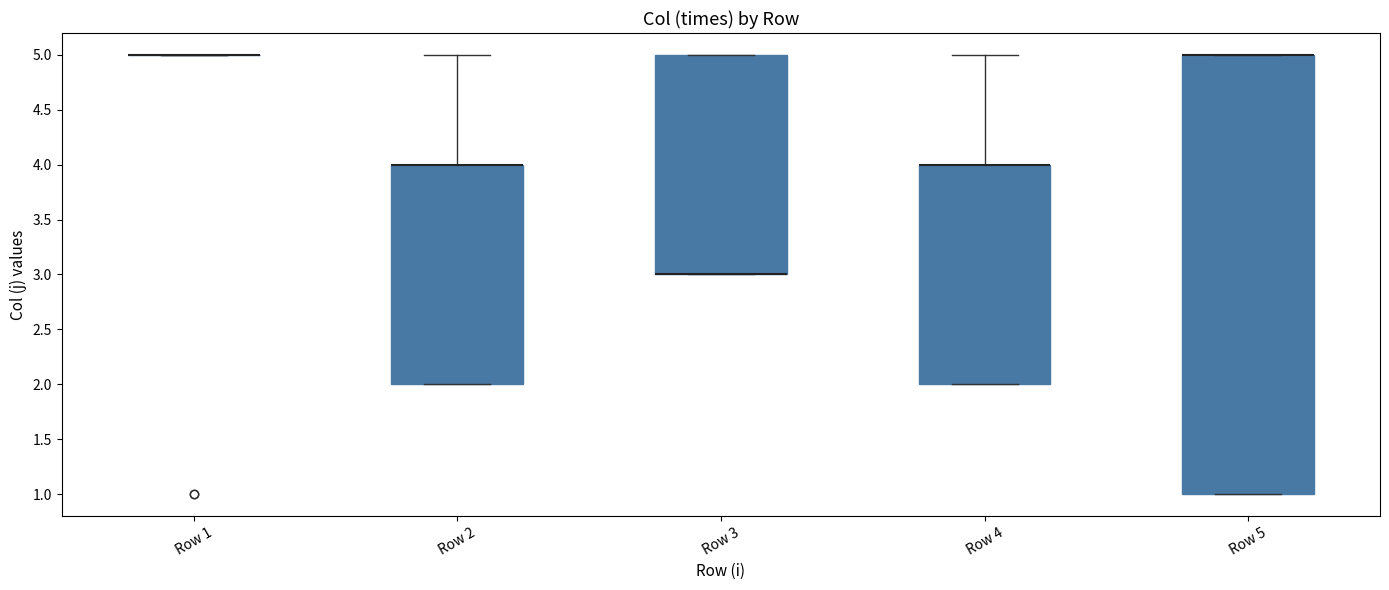

Comparing the boxes themselves (not the whiskers), which one is the tallest?

Row 5